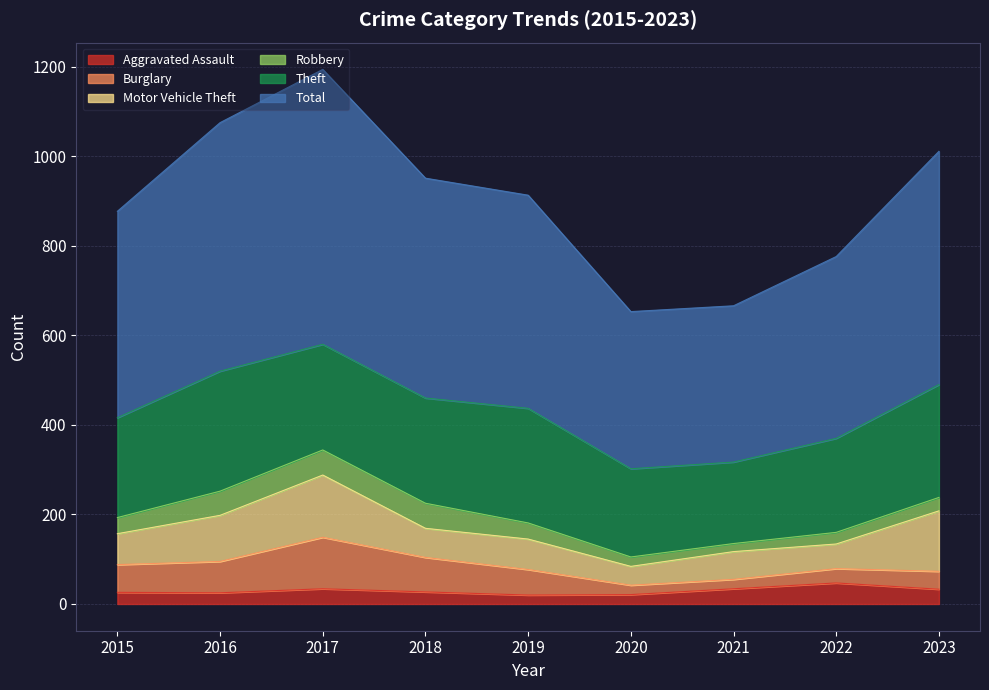

What is the lowest value of the Burglary series?

21